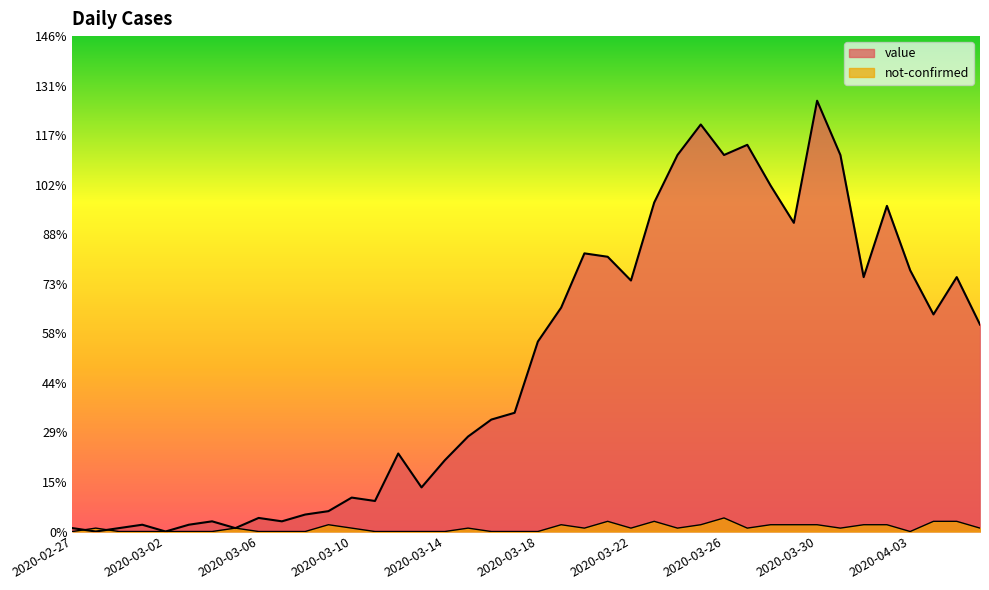

Does the chart have visible grid lines?

No